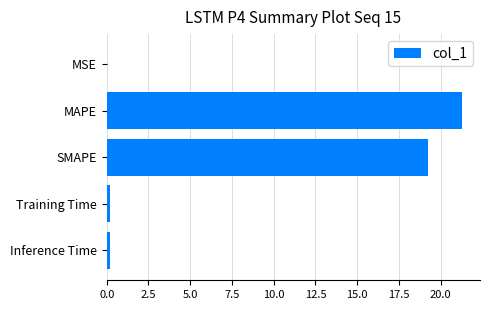

Between SMAPE and MSE, which is larger?

SMAPE